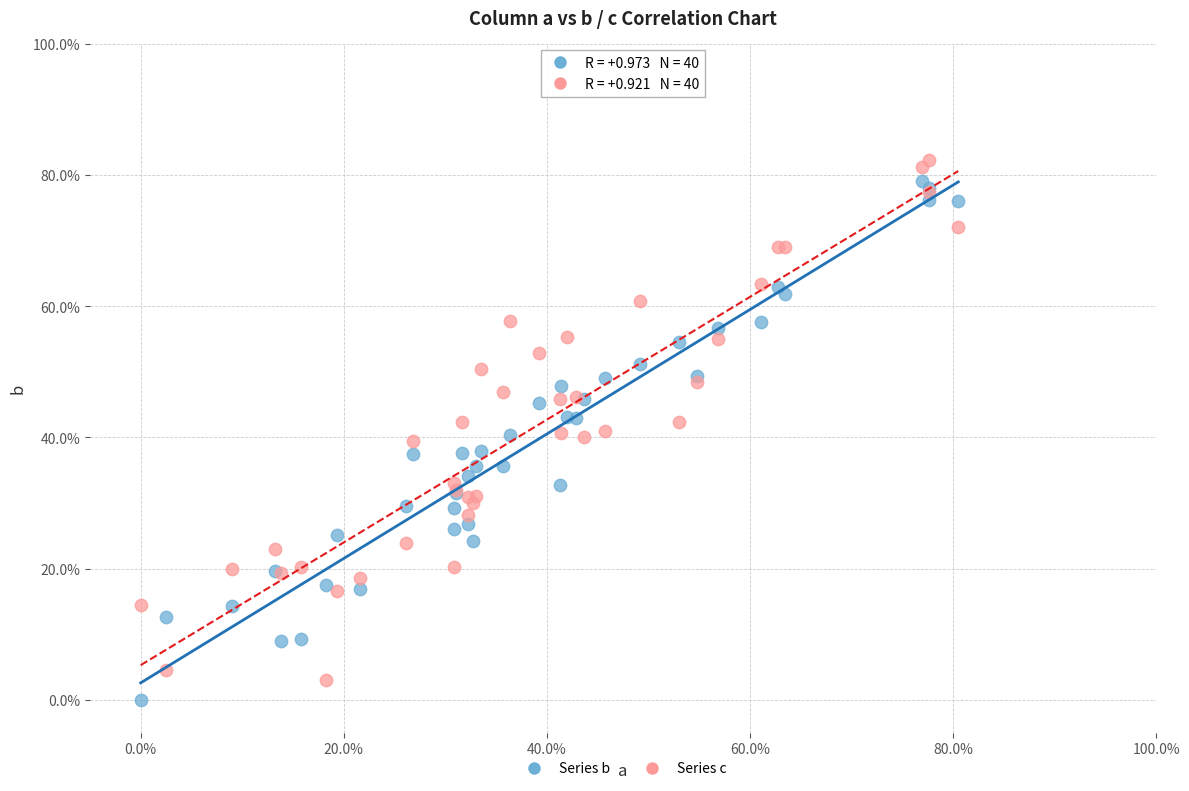

What are all the series names shown in the legend?

Series b, Series c